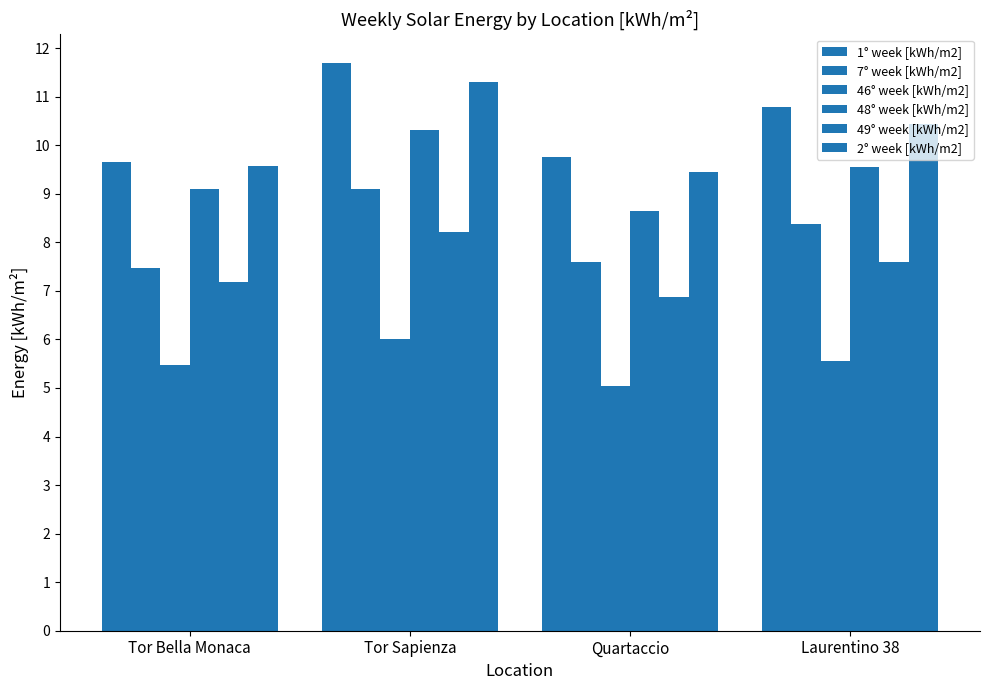

How many 1° week [kWh/m2] values are between 9 and 11?

3